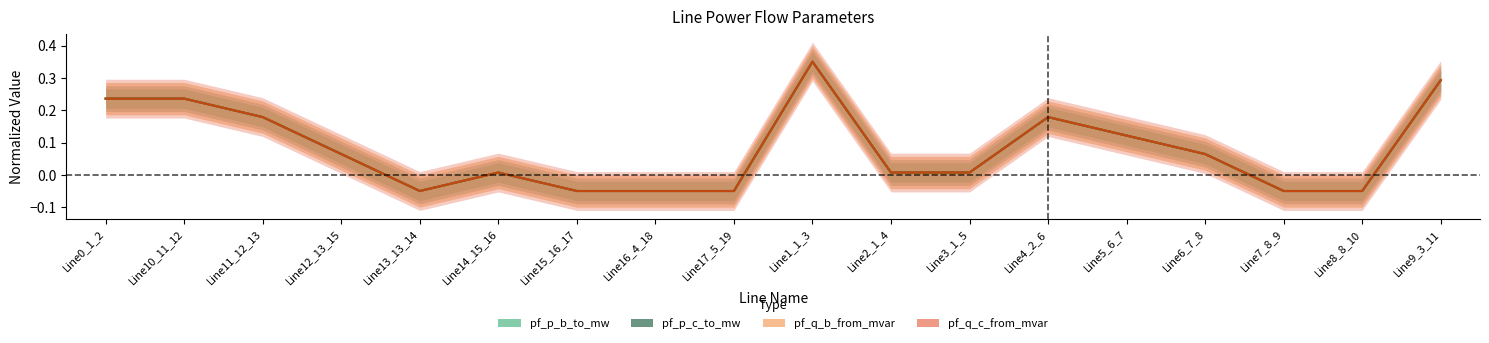

At which category is the sum across all series the highest?

Line1_1_3